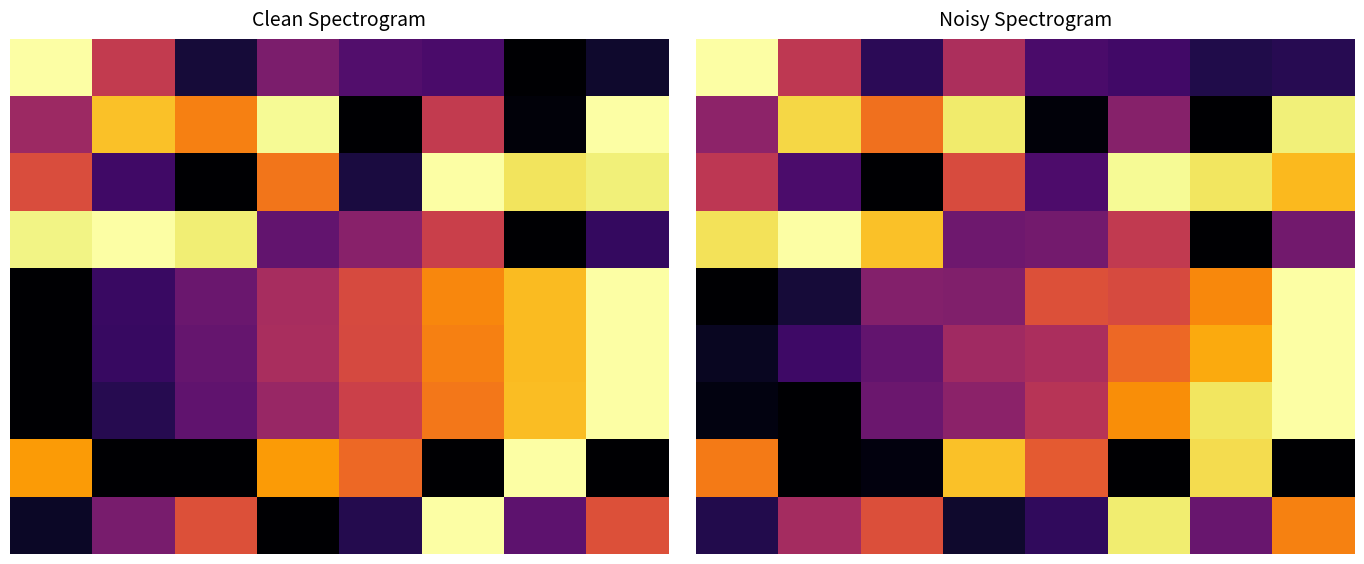

List the series in order of their peak value, highest first.

0, 3, 4, 5, 6, 2, 1, 8, 7